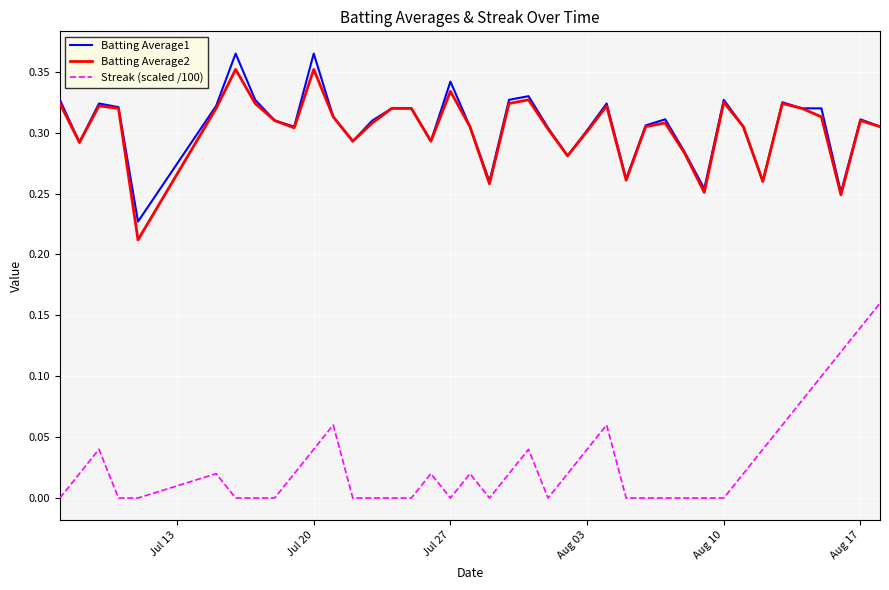

List the series in order of their peak value, highest first.

Batting Average1, Batting Average2, Streak (scaled /100)